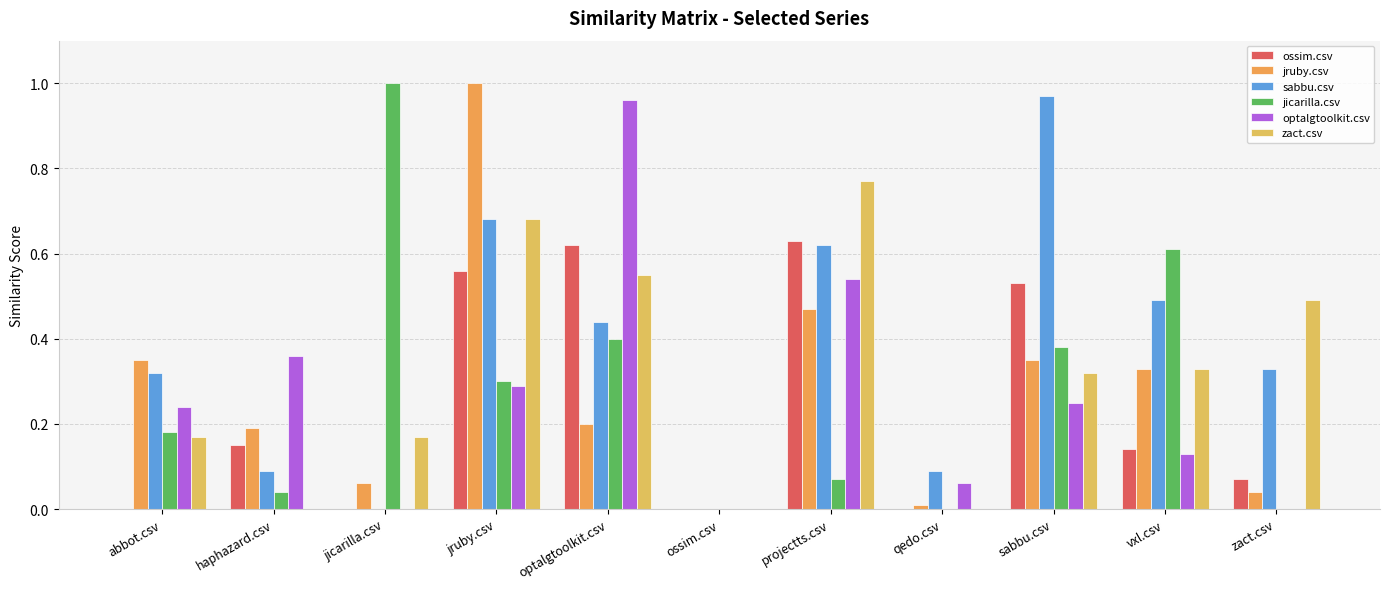

How many groups of bars are there?

11